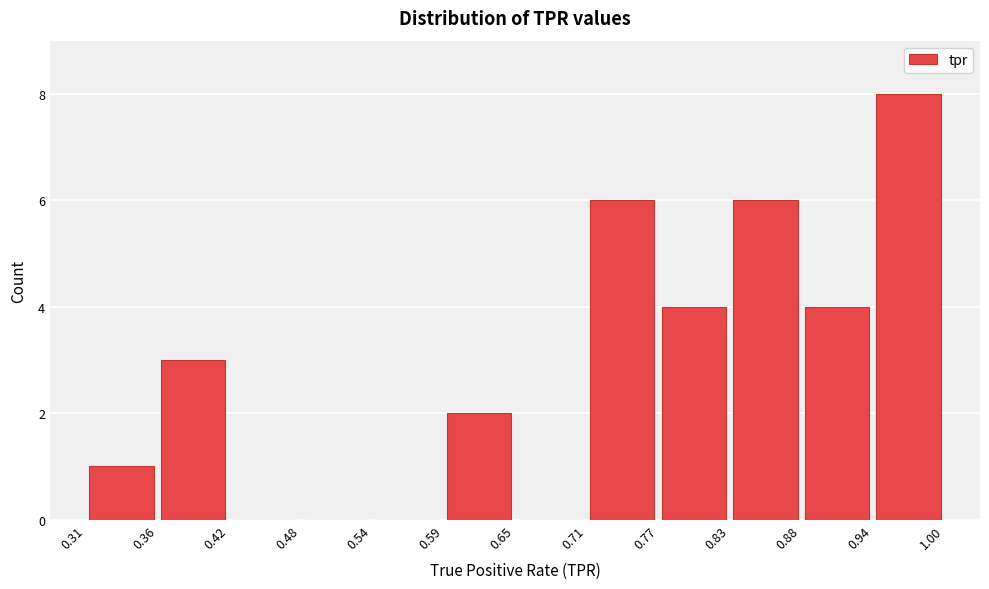

Reading left to right, transcribe this chart: for each bar, give the range it covers on the x-axis and its height. The values are not printed on the chart, so give them approximately, as read against the axis.

0.31 to 0.36: 1
0.36 to 0.42: 3
0.42 to 0.48: 0
0.48 to 0.54: 0
0.54 to 0.59: 0
0.59 to 0.65: 2
0.65 to 0.71: 0
0.71 to 0.77: 6
0.77 to 0.83: 4
0.83 to 0.88: 6
0.88 to 0.94: 4
0.94 to 1.00: 8